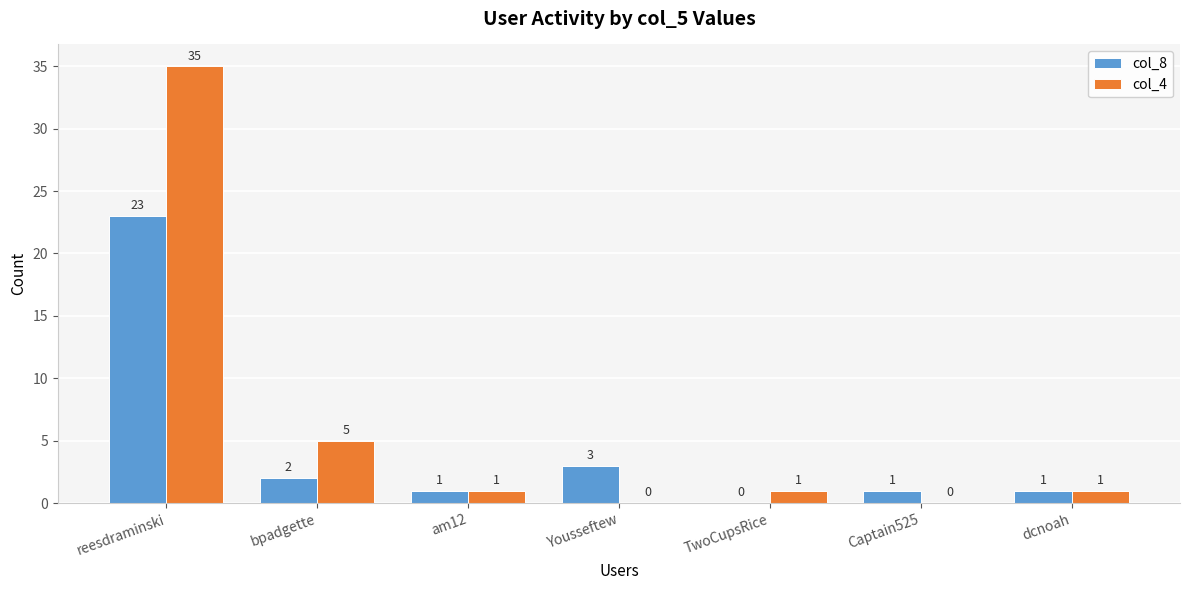

Which series has the largest total across all categories?

col_4